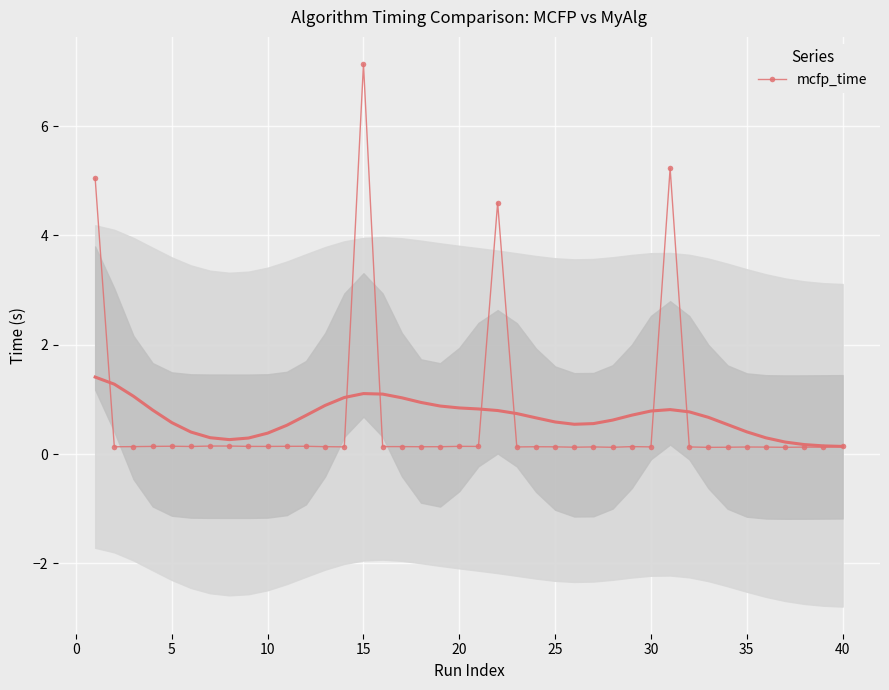

At which label does mcfp_time reach its peak?

15